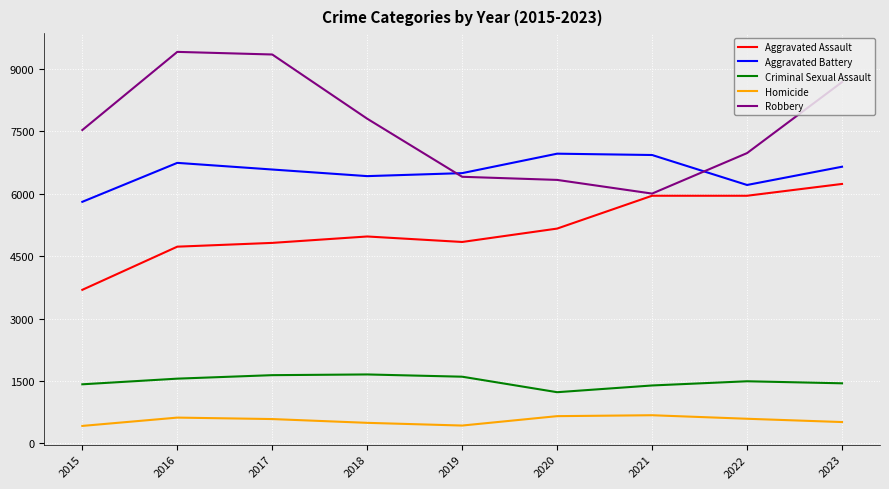

Where do Aggravated Battery and Robbery first cross each other?

2018 and 2019